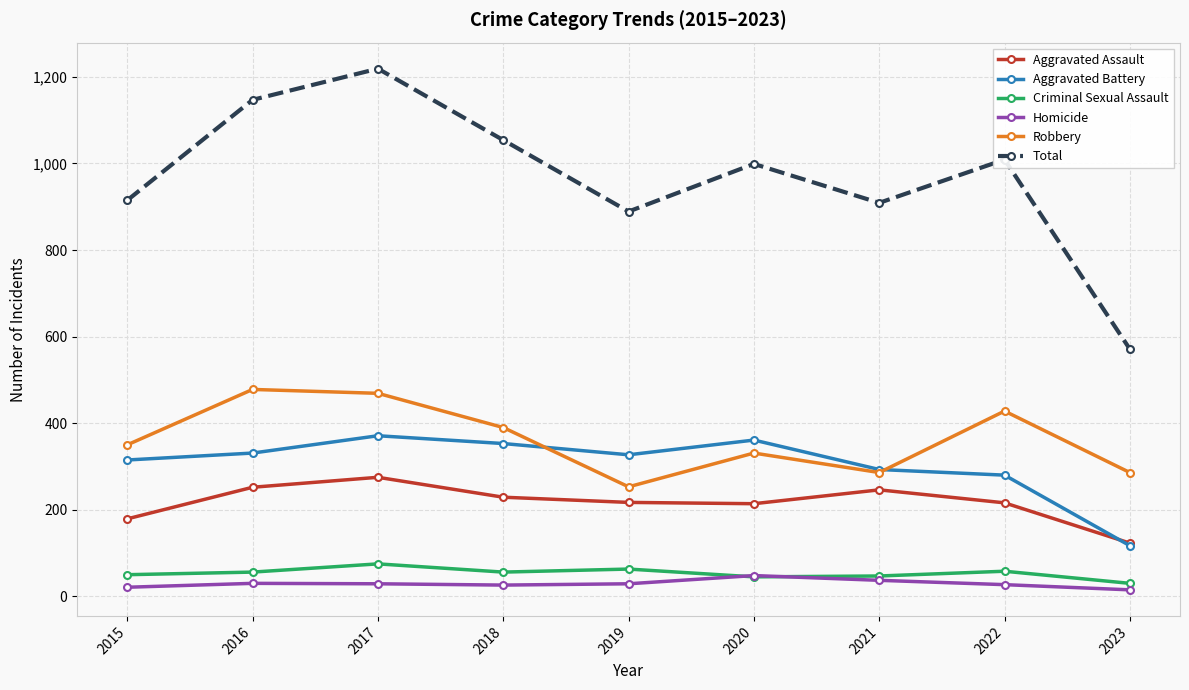

The value of Robbery at 2020 is 460. True or false?

False